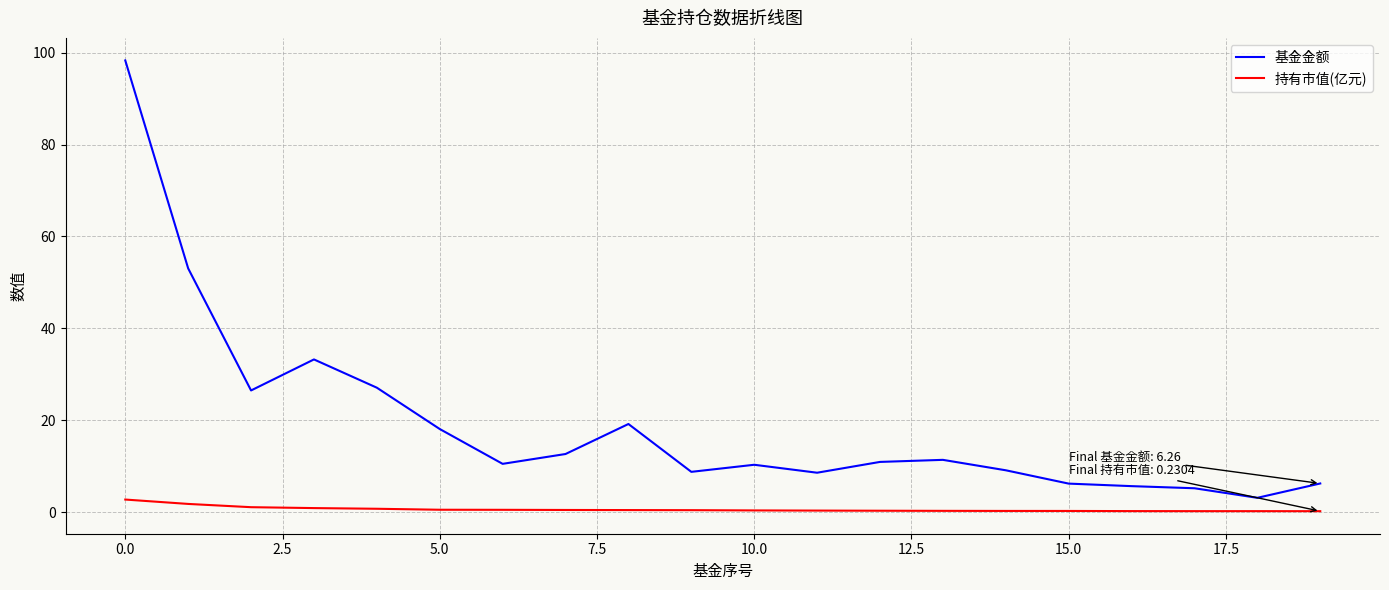

True or false: 基金金额 and 持有市值(亿元) intersect in this chart.

False